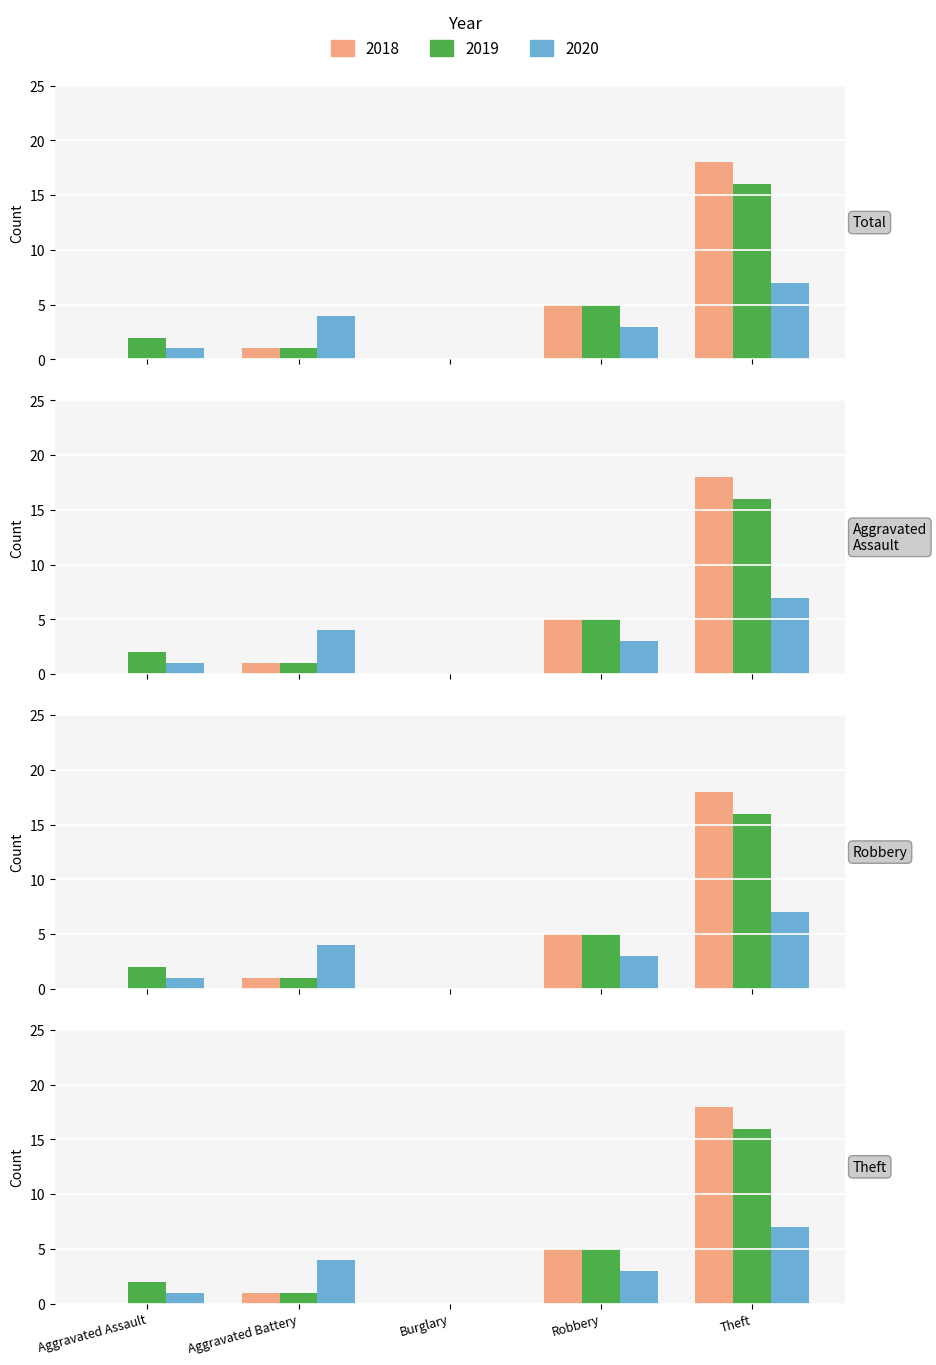

At Aggravated Assault, list the series in order from largest to smallest.

2019, 2020, 2018